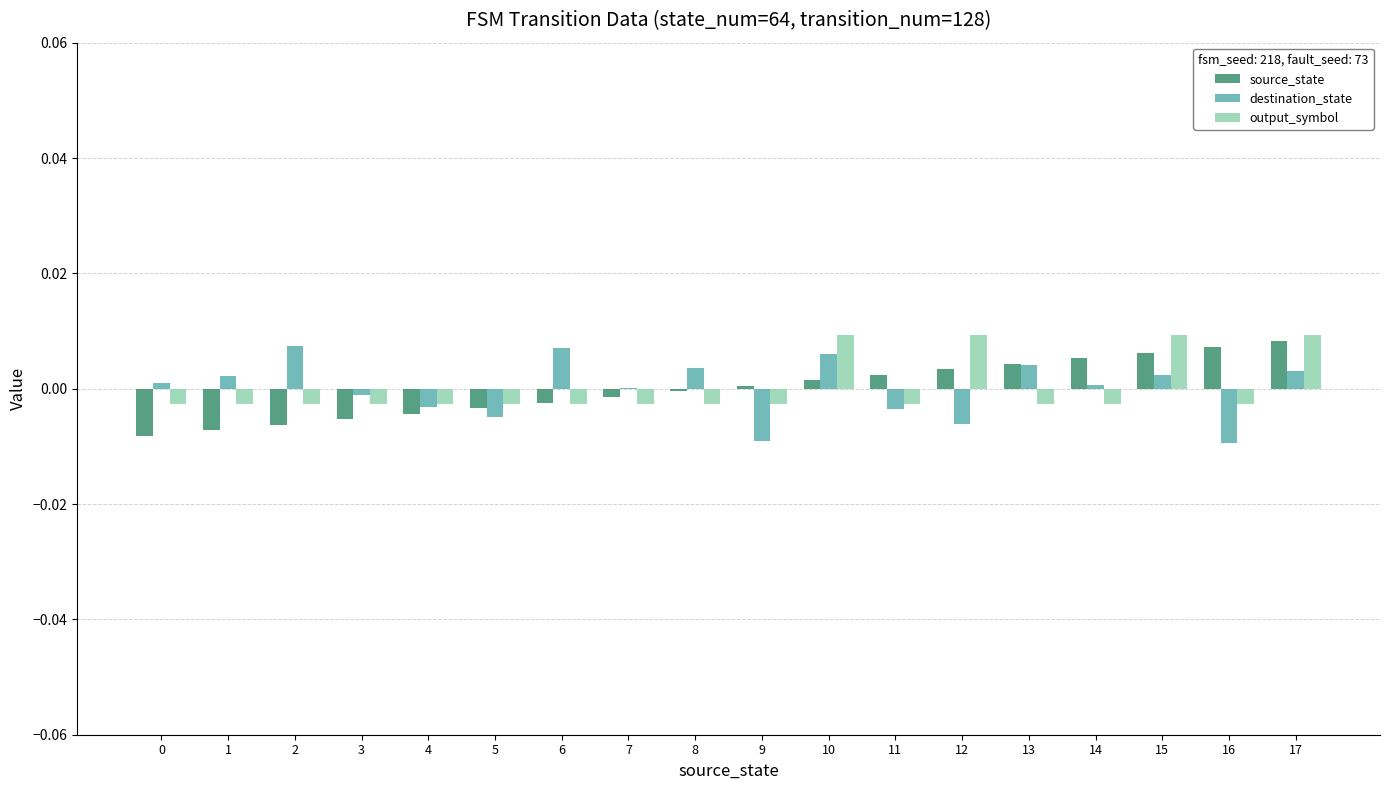

Is the value of source_state at 6 greater than the value of destination_state at 13?

No